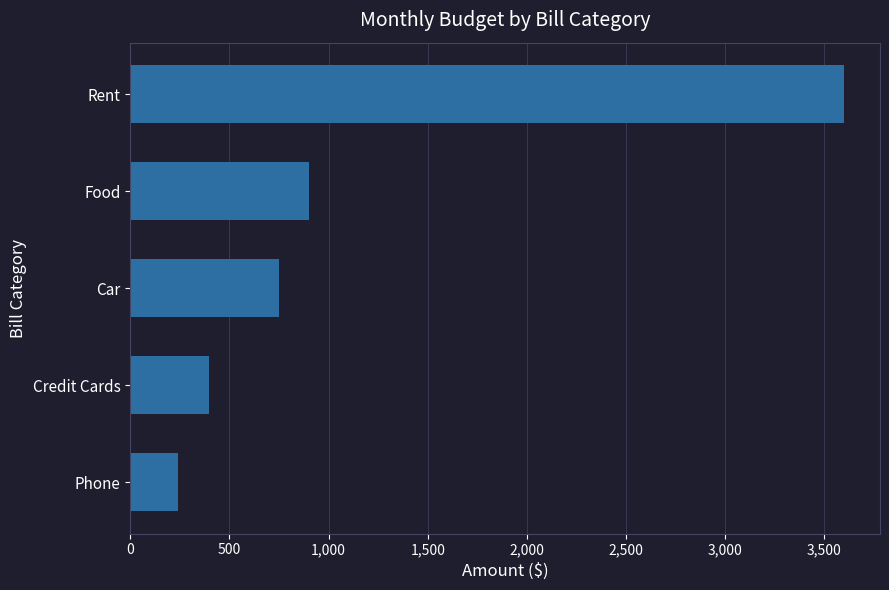

The value at Credit Cards is 395. True or false?

True